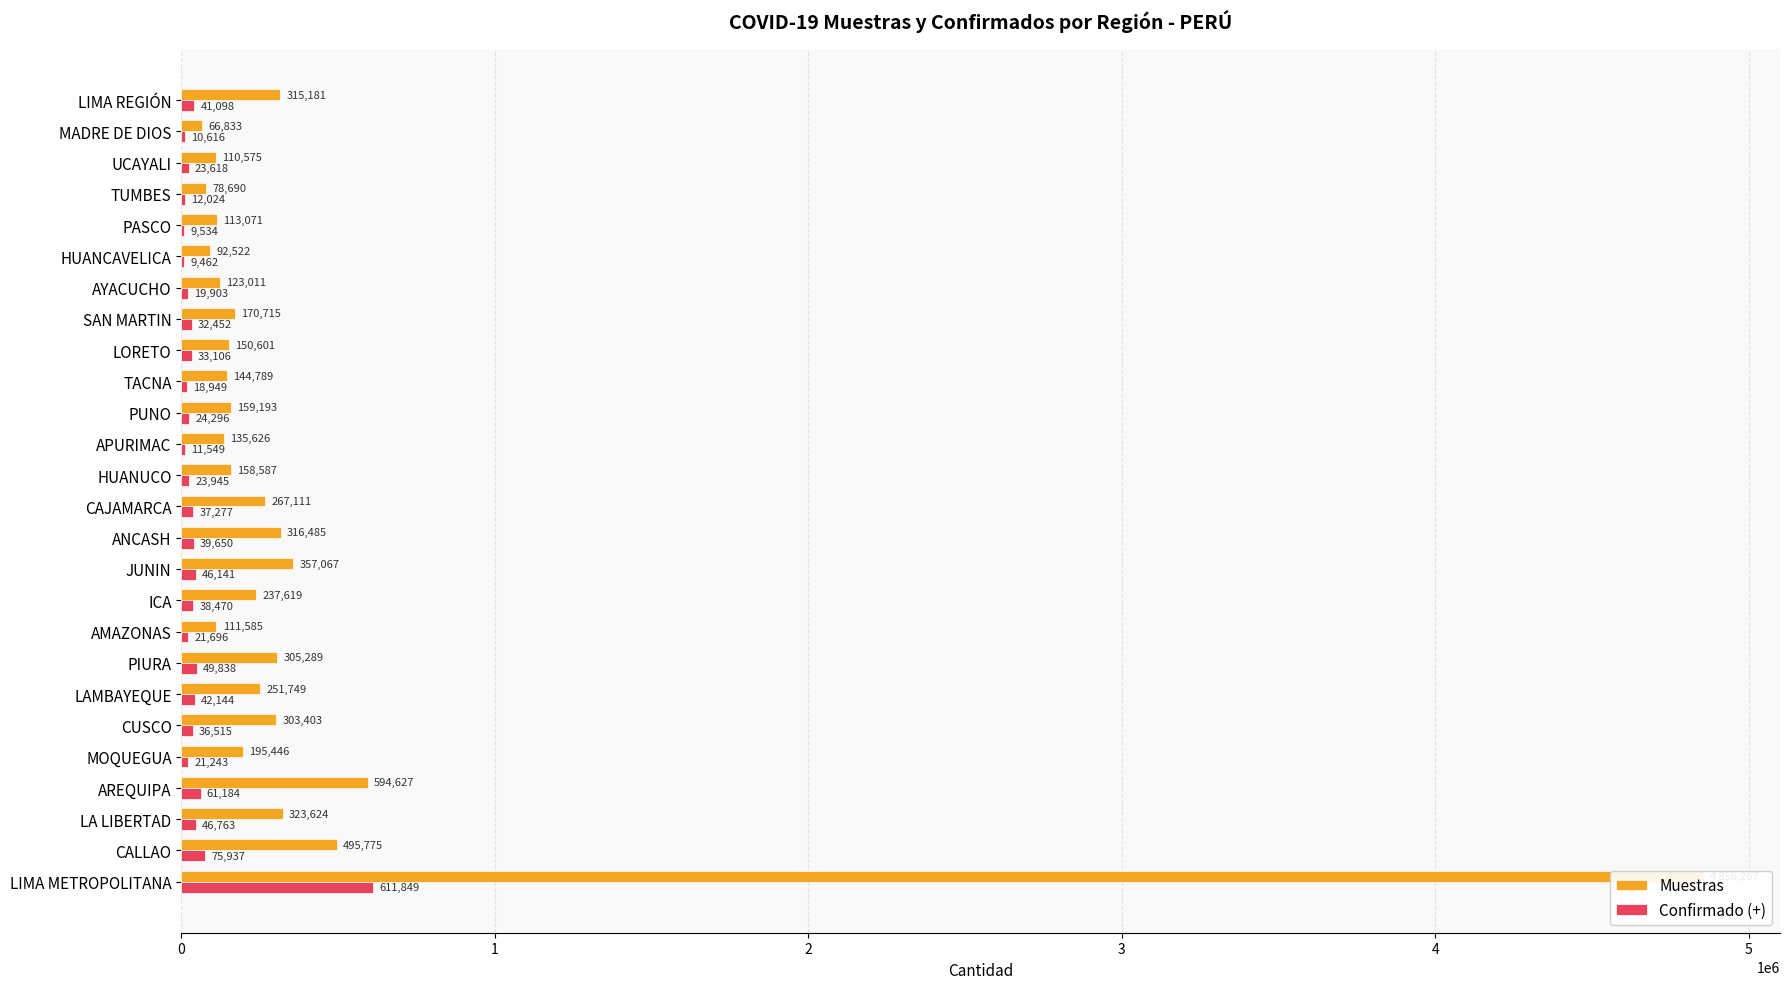

What is the spread (max minus min) of values at TACNA?

125840